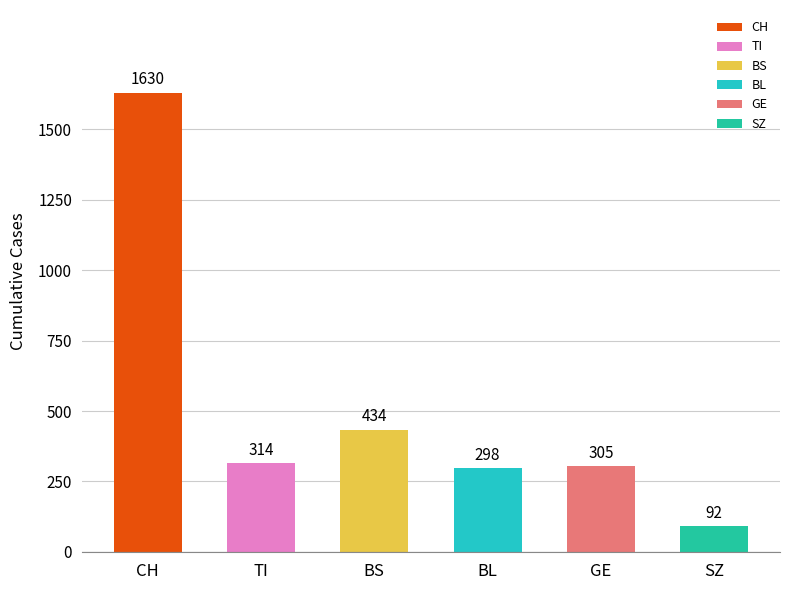

What is the label of the 5th bar from the right?

TI